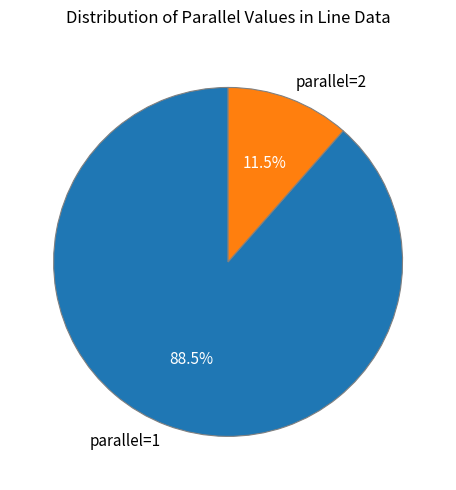

Is there a majority slice in this chart?

Yes